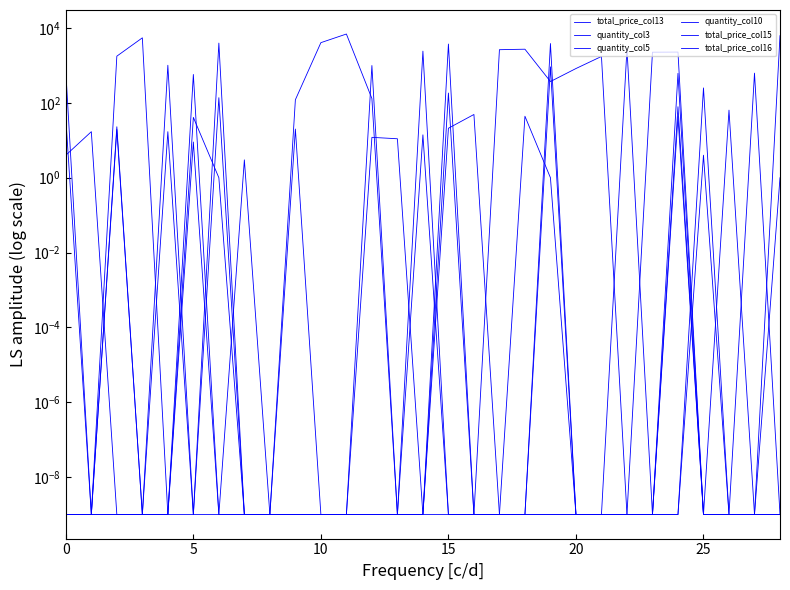

At 25, list the series in order from largest to smallest.

total_price_col16, quantity_col10, quantity_col5, total_price_col13, quantity_col3, total_price_col15